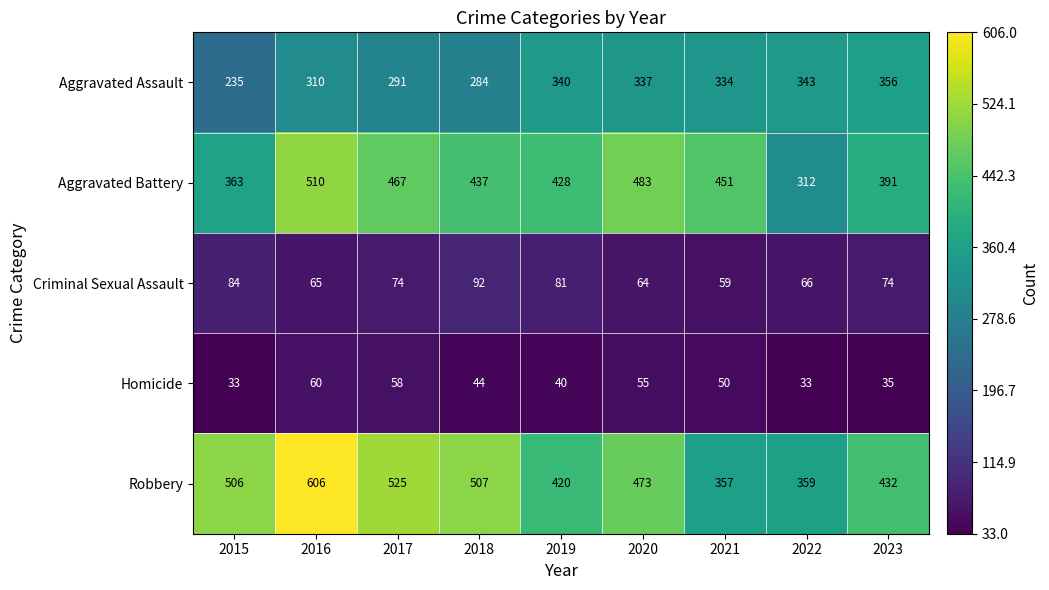

What is the spread (max minus min) of values at 2019?

388